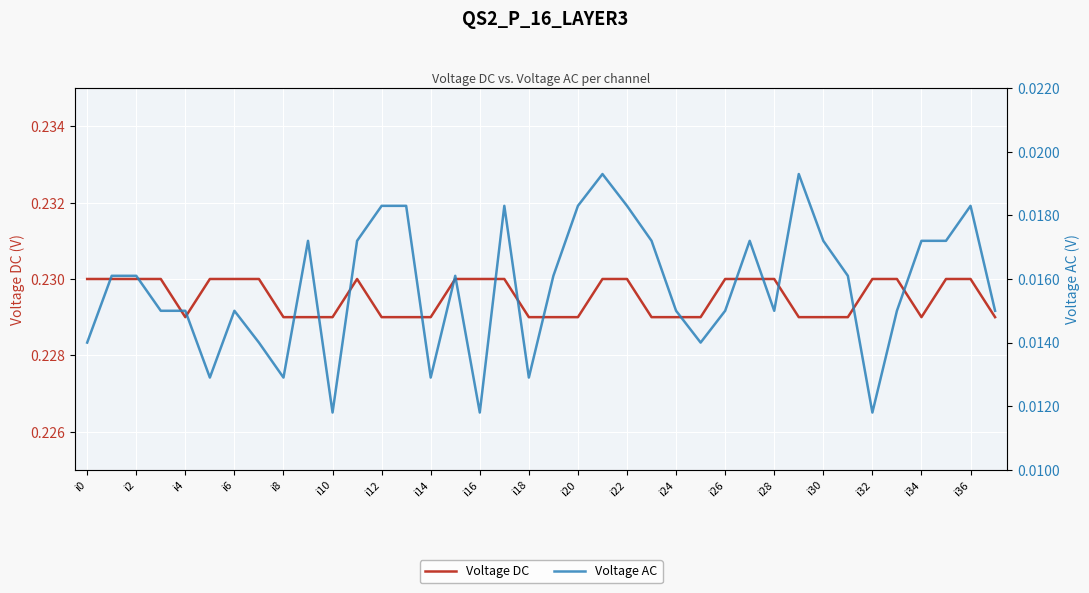

Is it true that Voltage DC equals 0.3 at i8?

False